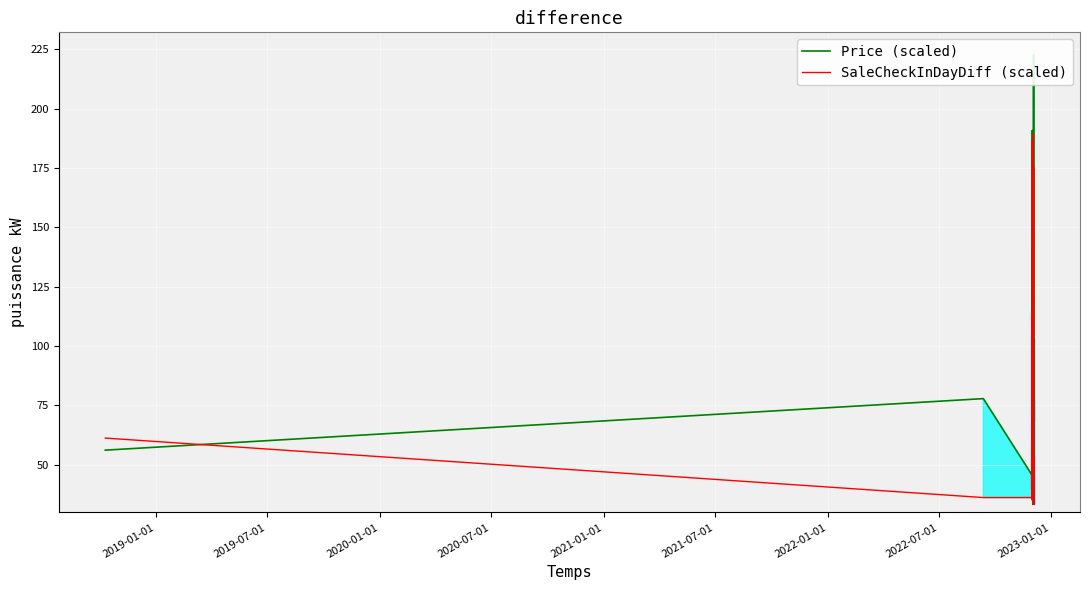

Rank the series by their maximum value, from lowest to highest.

SaleCheckInDayDiff (scaled), Price (scaled)